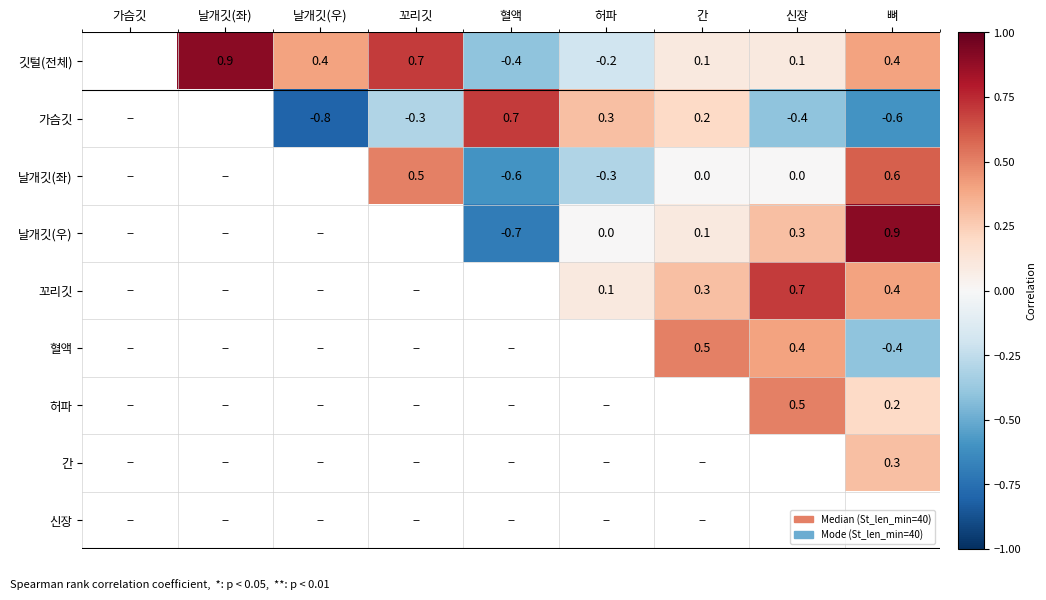

The value of 깃털(전체) at 허파 is -0.2. True or false?

True